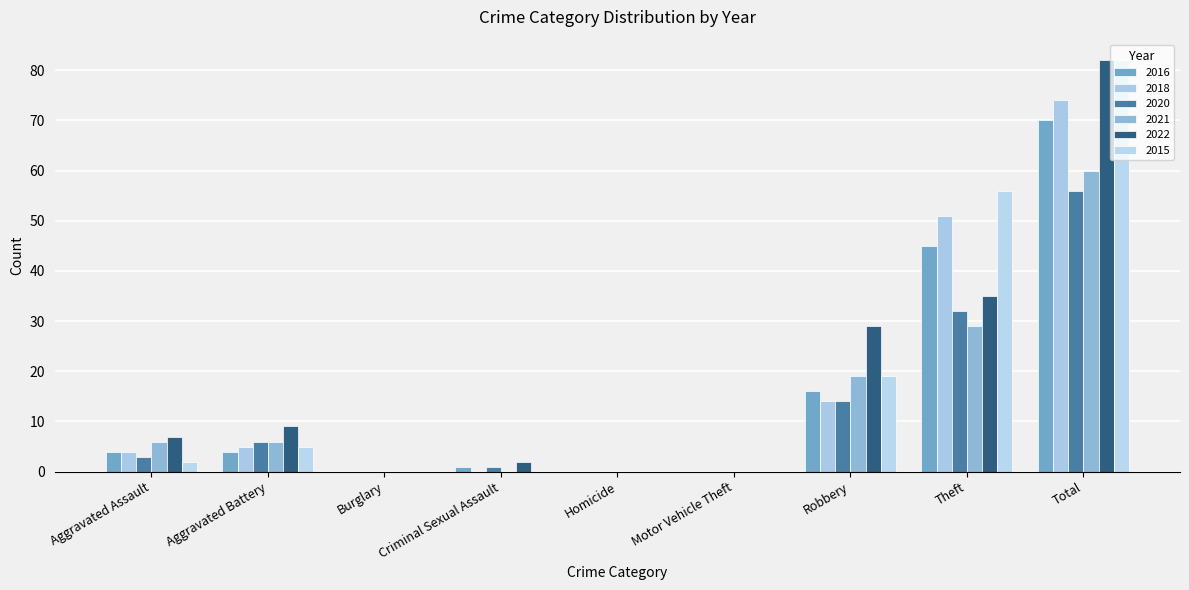

The value of 2016 at Burglary is 0. True or false?

True